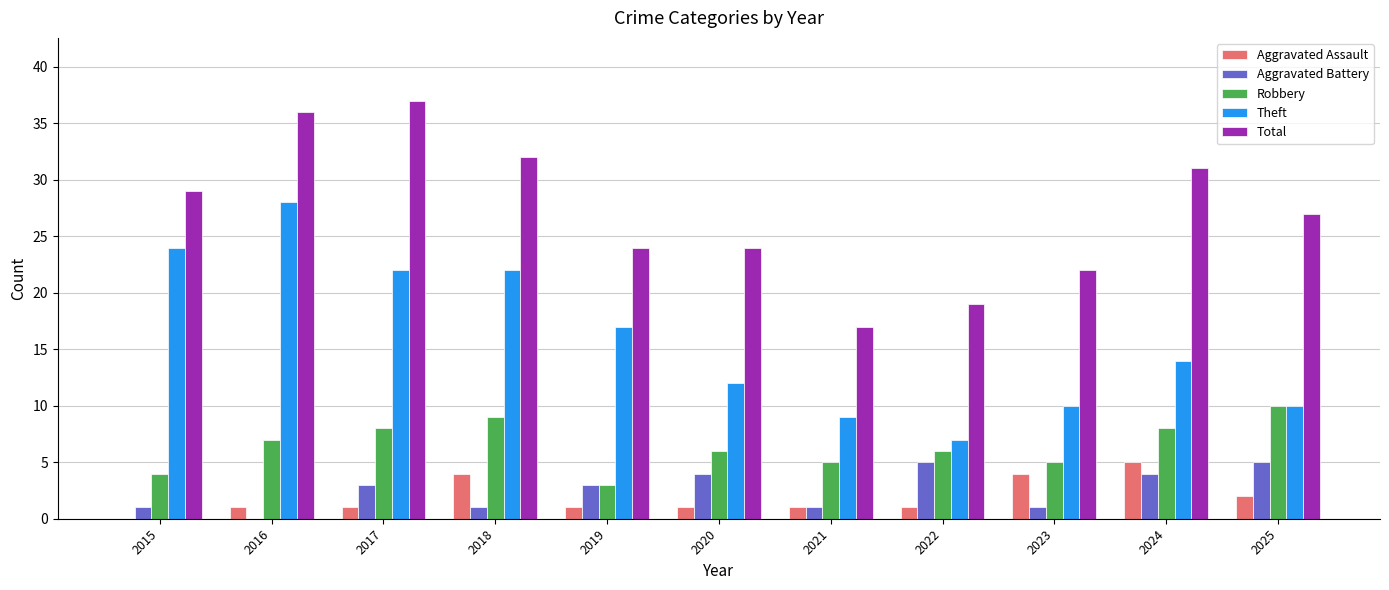

Are the bars grouped side by side (vs. stacked)?

Yes